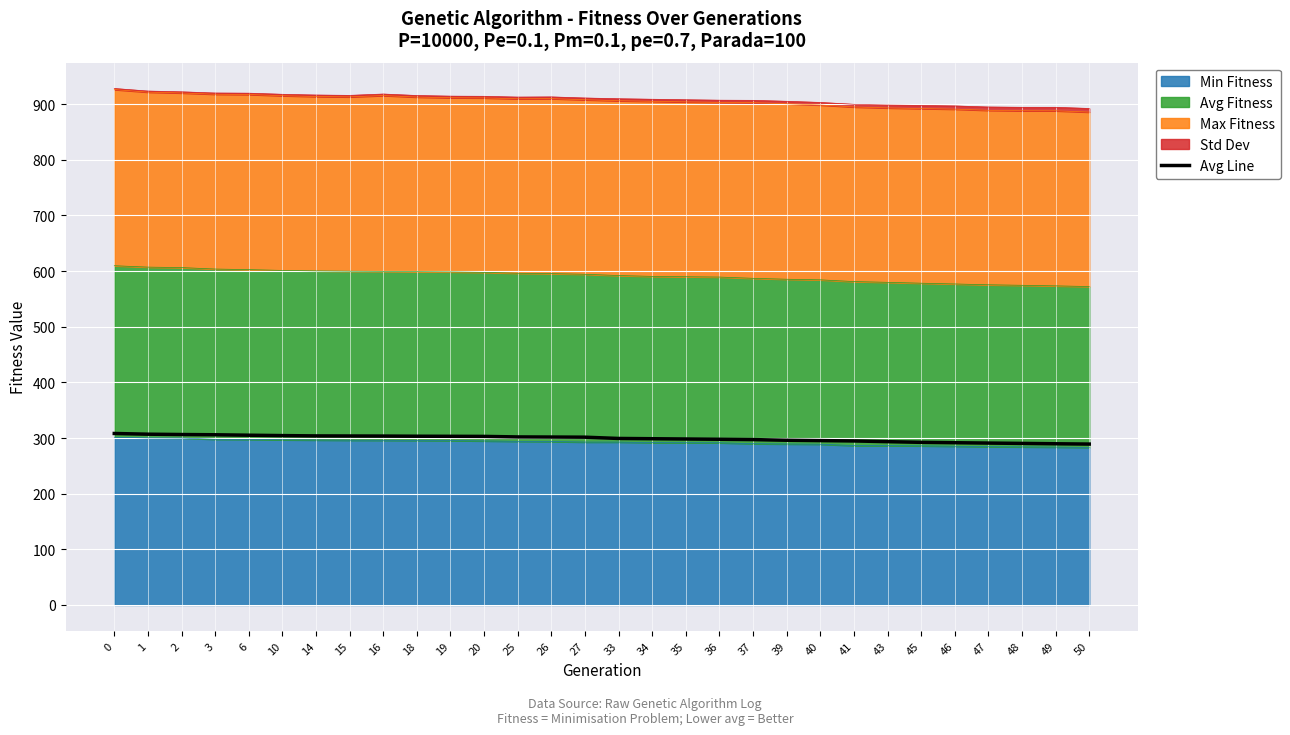

Approximately how many times larger is the value at 46 compared to 2?

1.0